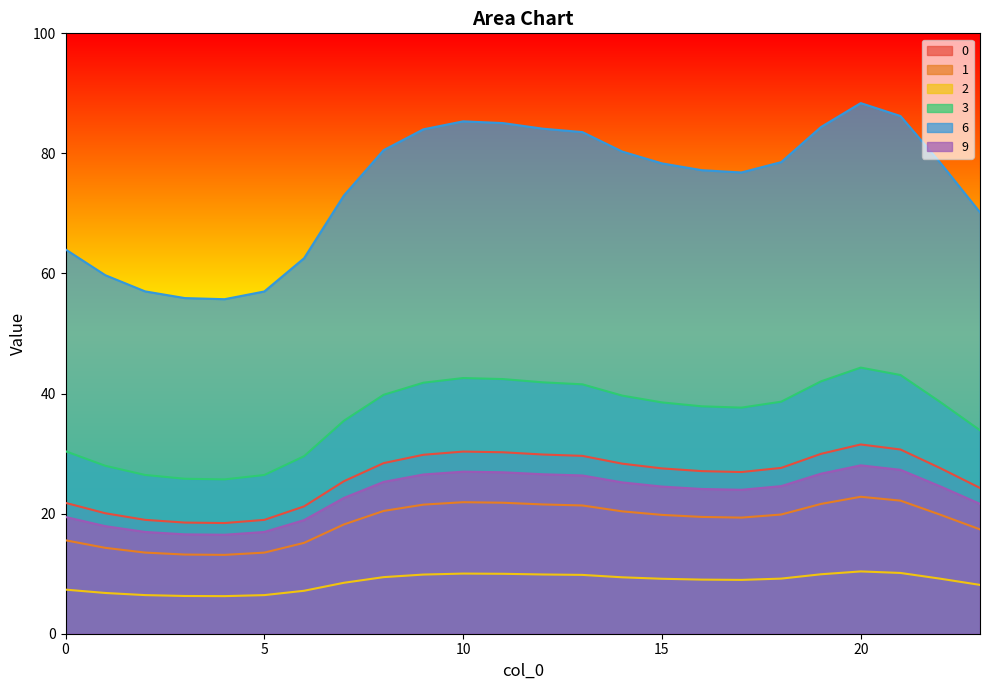

At which category does 6 reach its first local valley?

4